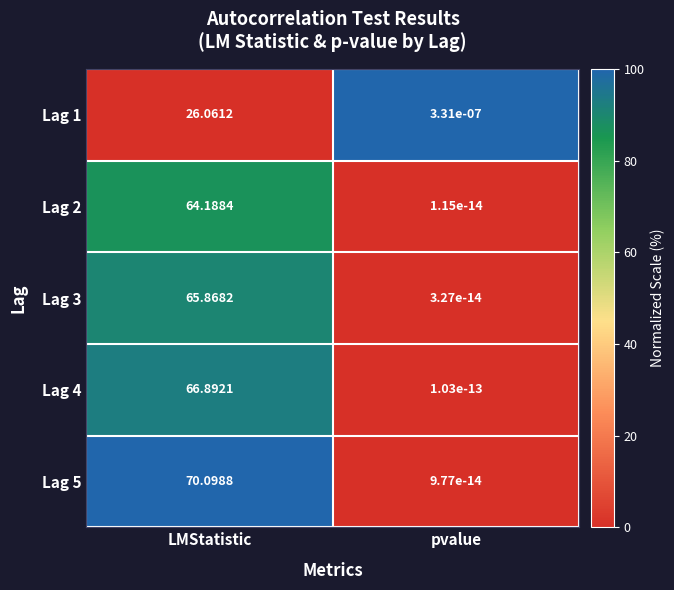

At which category is the sum across all series the highest?

LMStatistic